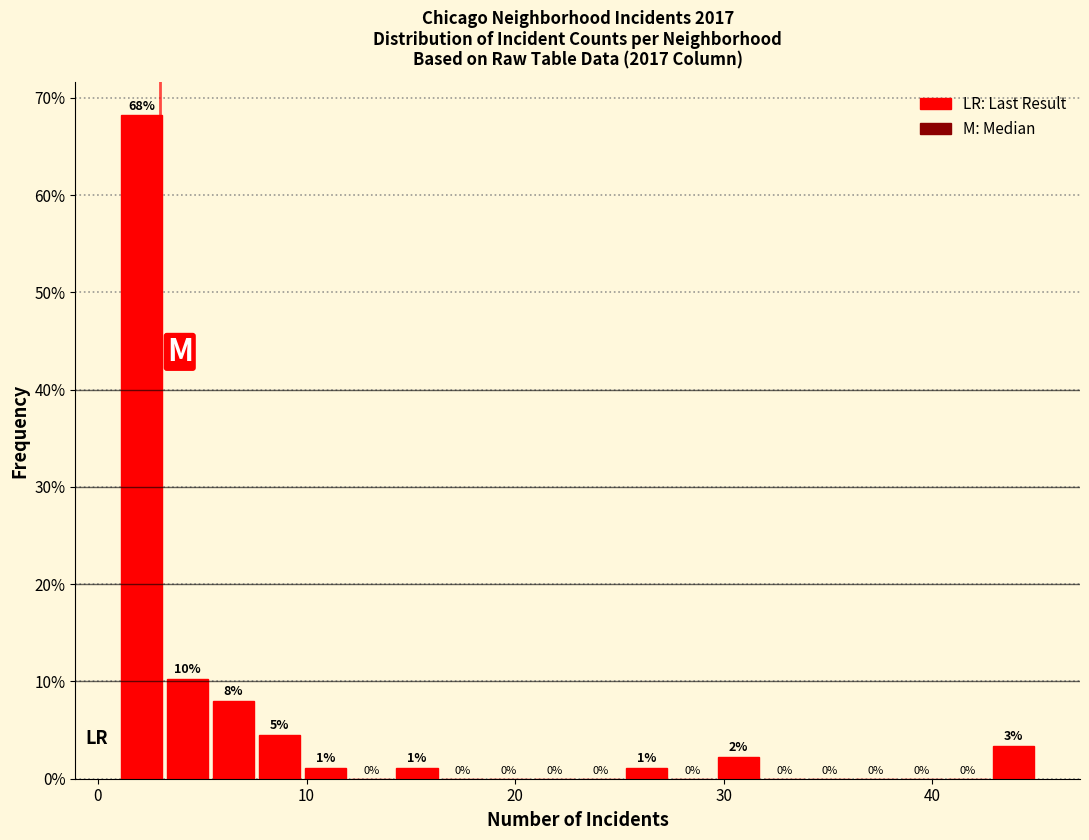

Around what value on the x-axis is the tallest bar? Give the approximate position of its centre, as read against the axis.

2